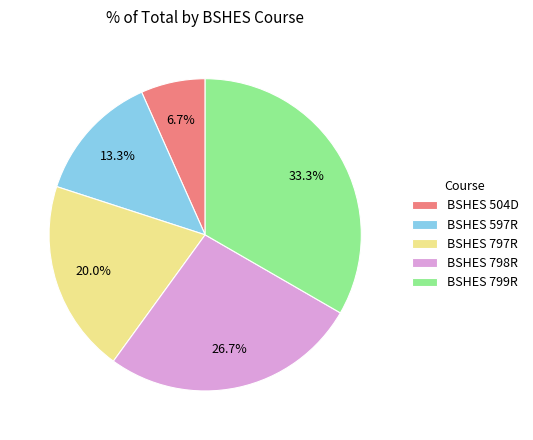

Is the sum of BSHES 797R and BSHES 504D greater than half?

No